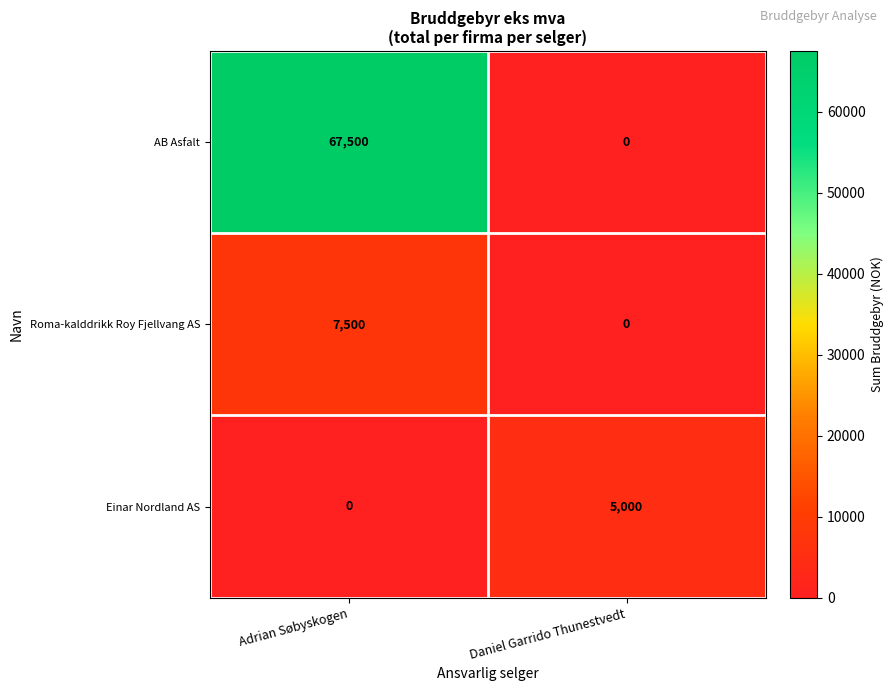

Rank the series at Adrian Søbyskogen from highest to lowest value.

AB Asfalt, Roma-kalddrikk Roy Fjellvang AS, Einar Nordland AS